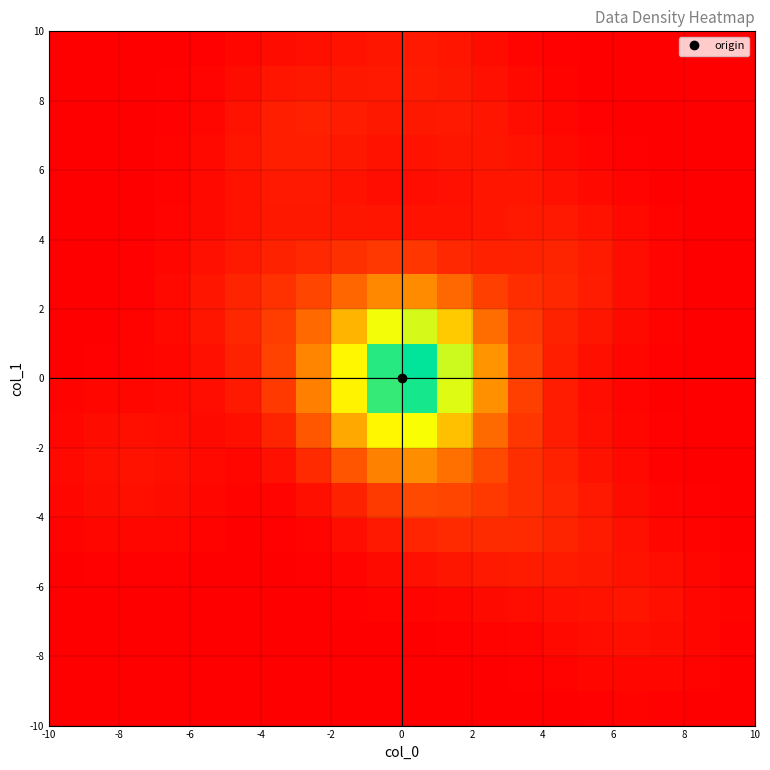

How many series are shown in this chart?

20